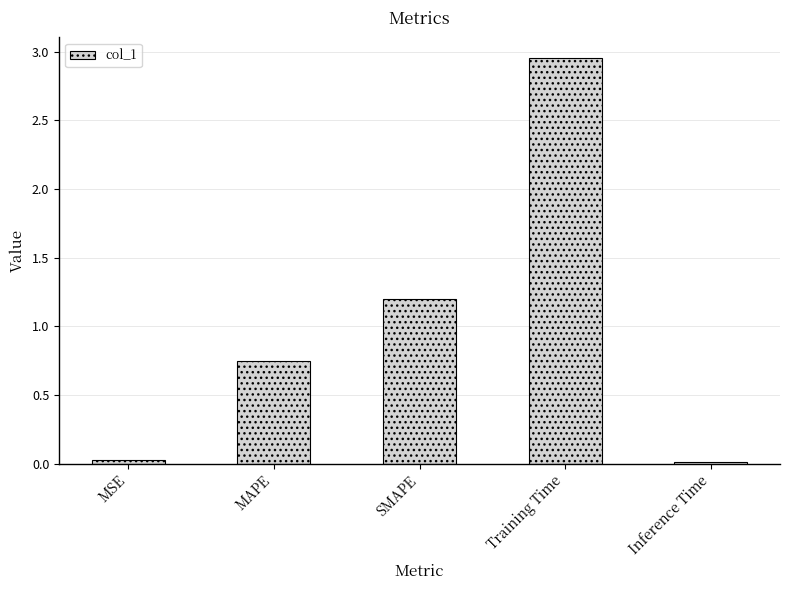

What is the sum of all values?

4.9